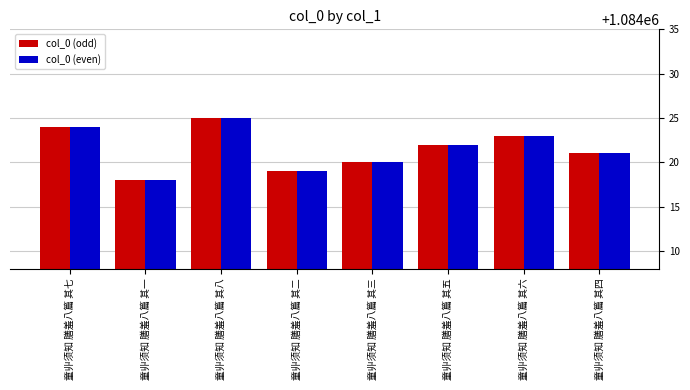

What is the value of the col_0 (even) bar at the 4th from the left?

1084019